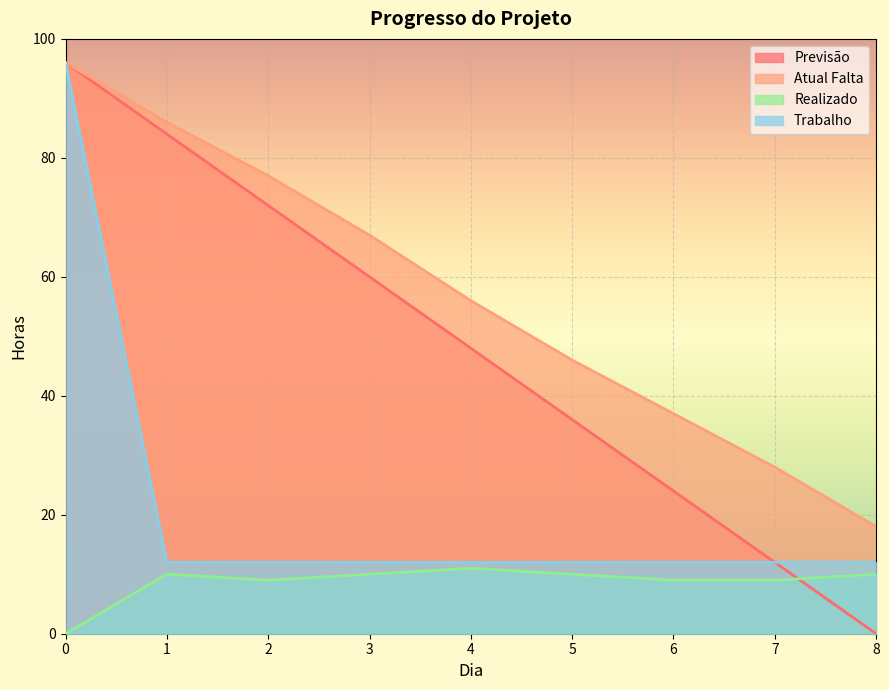

Which series has the largest total across all categories?

Atual Falta